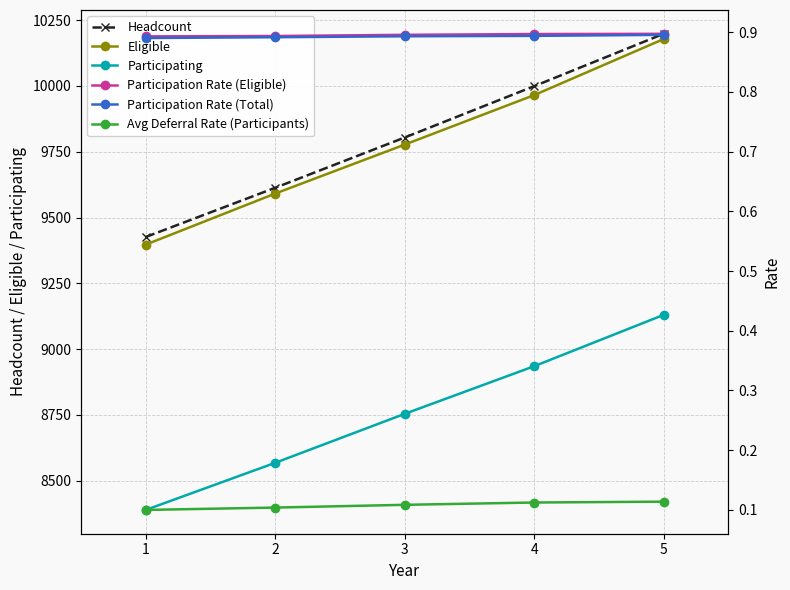

What is the difference between the highest and lowest values at 4?

9998.9